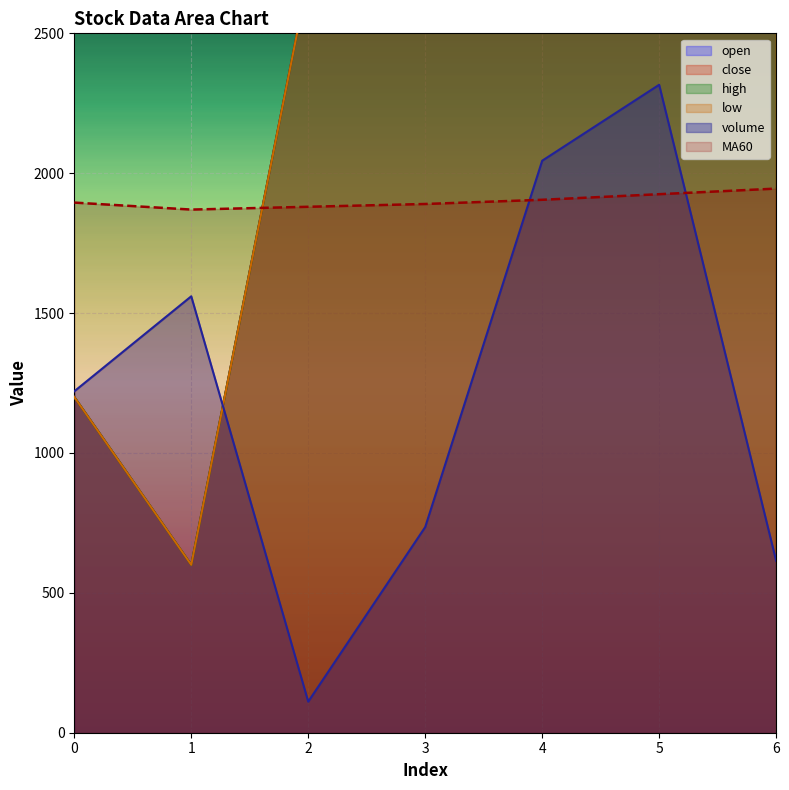

How many interior local valleys does the high series have?

1